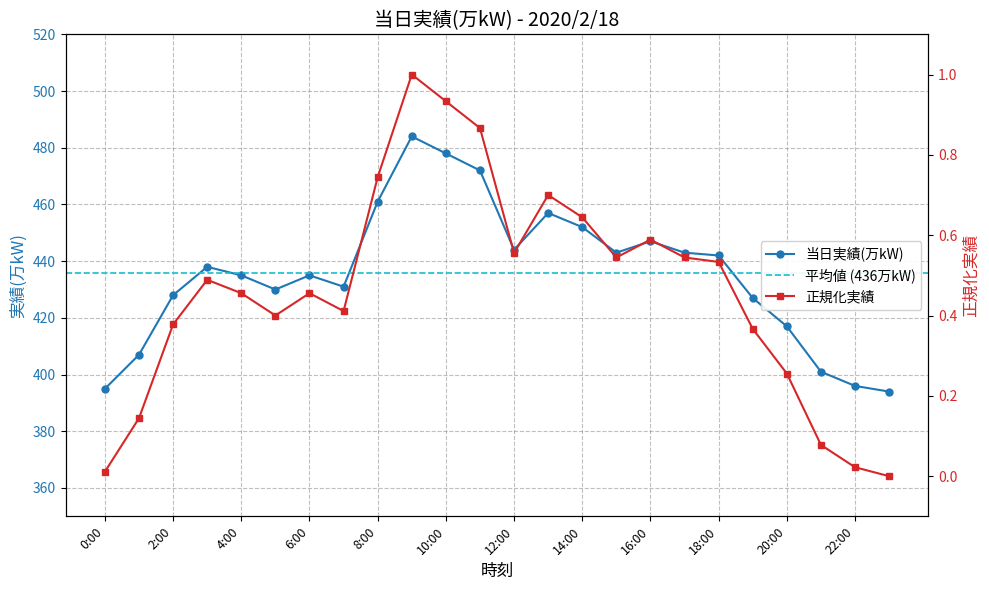

Does the chart display data point markers on the line(s)?

Yes